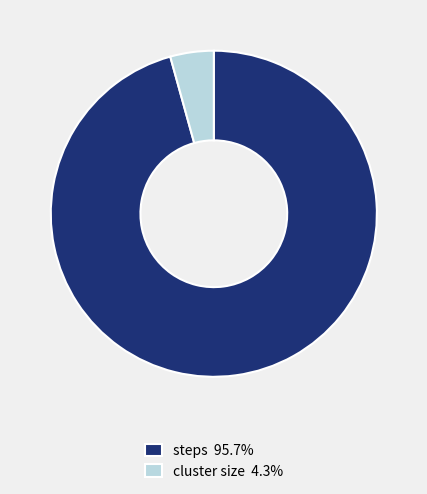

Do steps 95.7% and cluster size 4.3% together represent more than half of the pie?

Yes